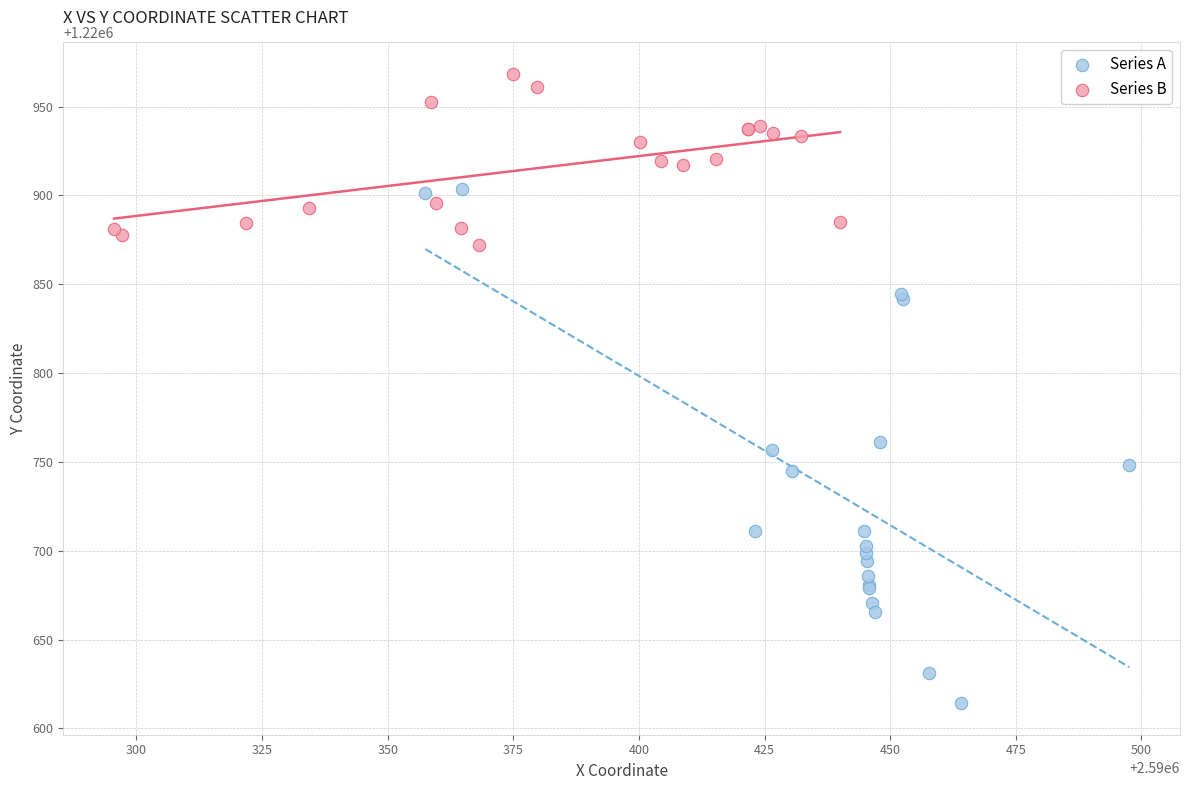

Which series has the widest spread of Y values?

Series A